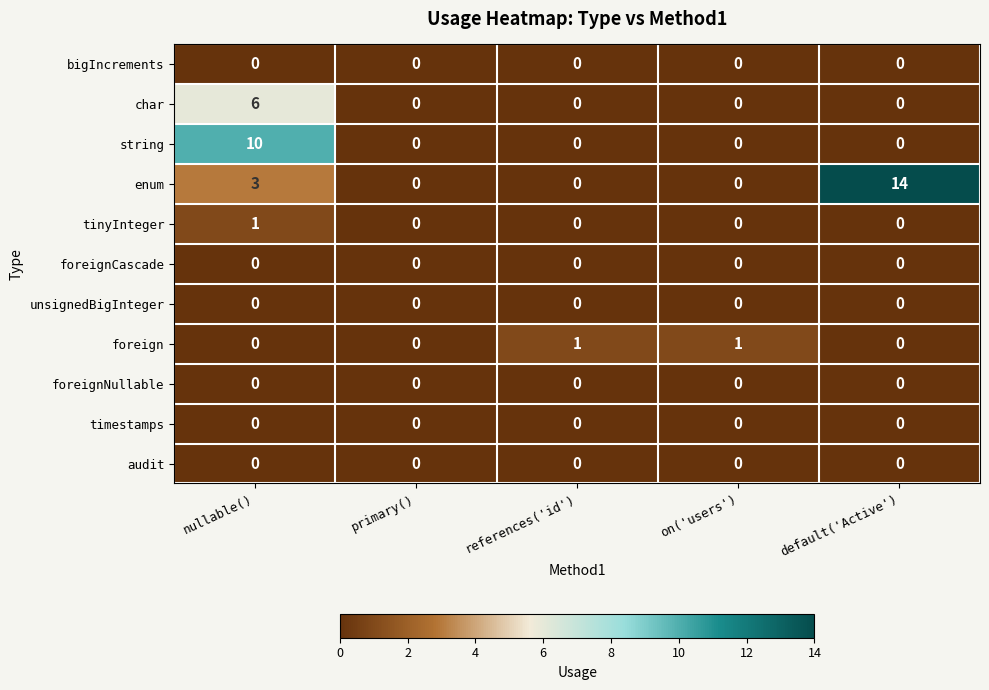

Which category has the highest value across all series?

default('Active')